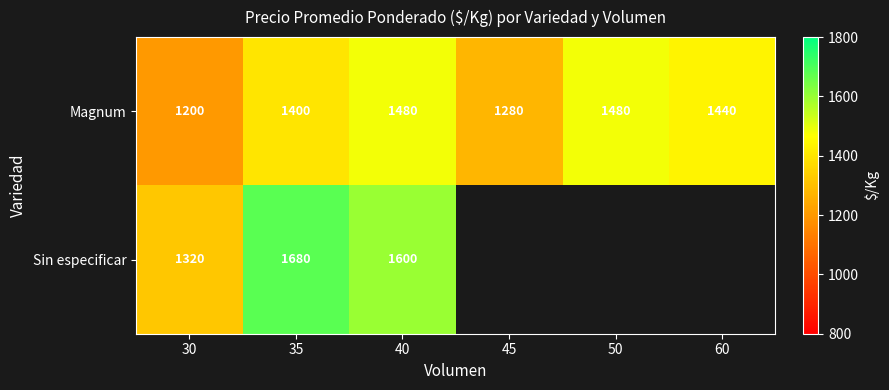

What is the difference between the highest and lowest values at 35?

280